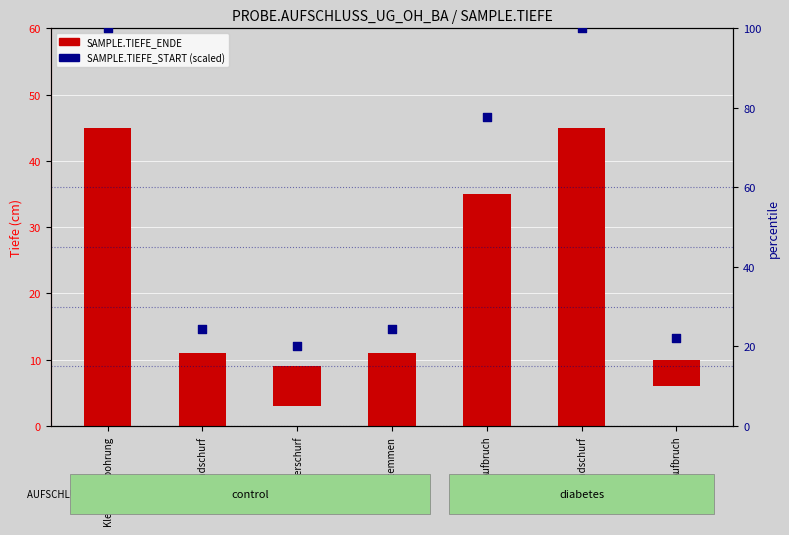

At how many categories does at least one series exceed 80?

2